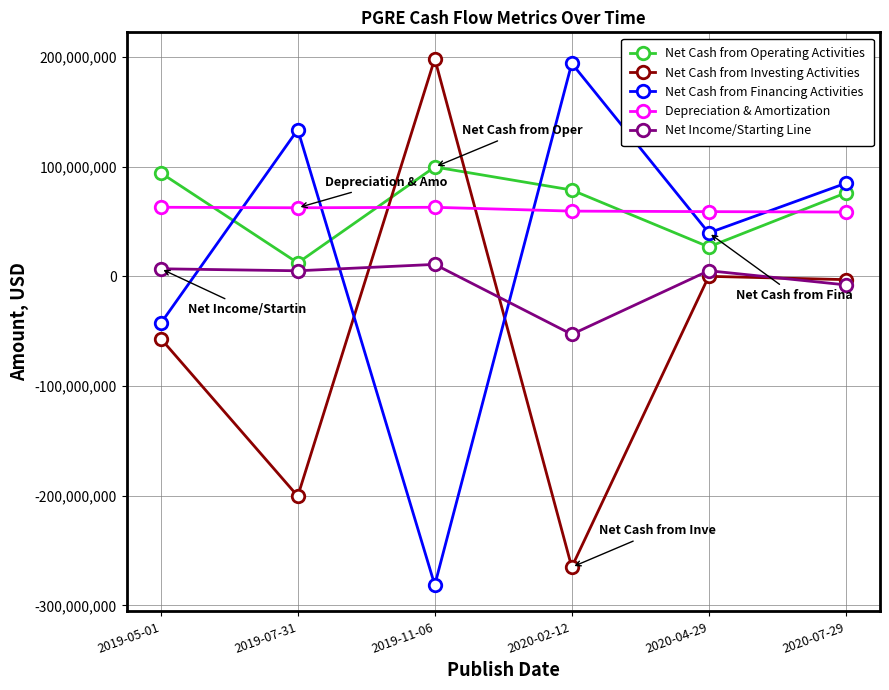

How many data points in Net Cash from Investing Activities are less than -2907000?

3